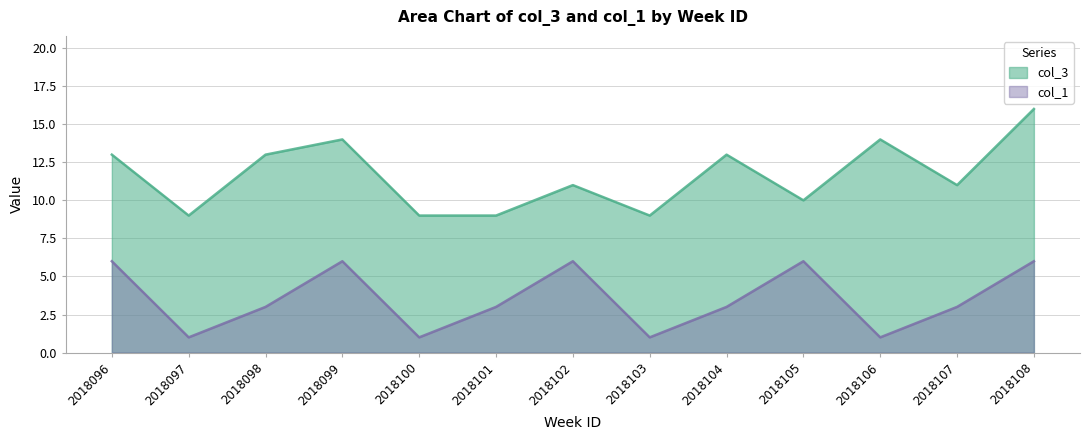

How many interior local peaks does the col_1 series have?

3